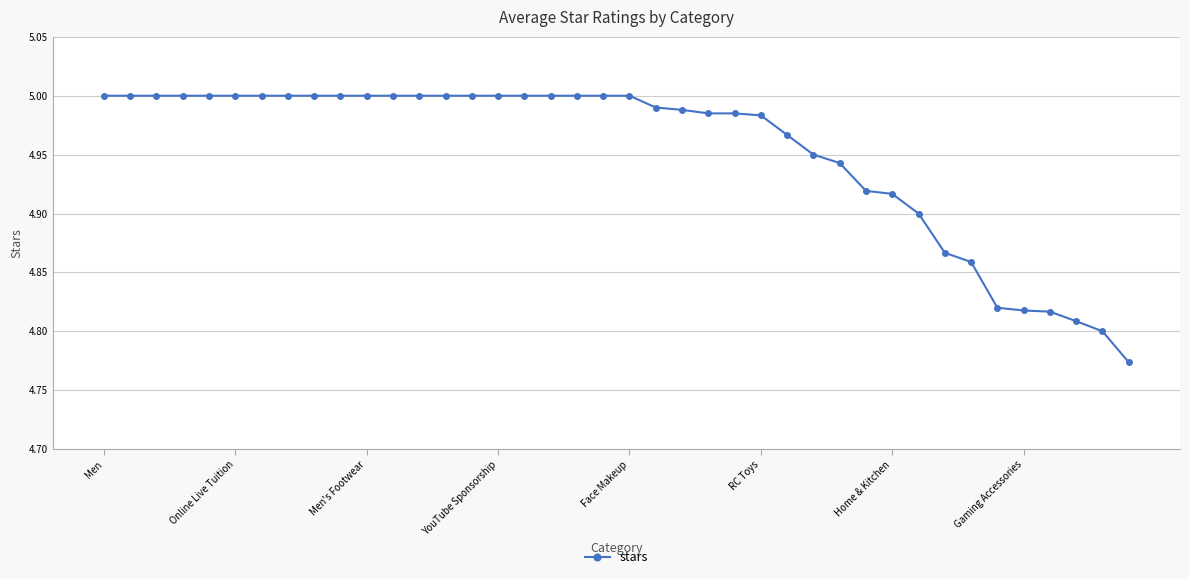

What is the difference between the second highest and second lowest values?

0.2